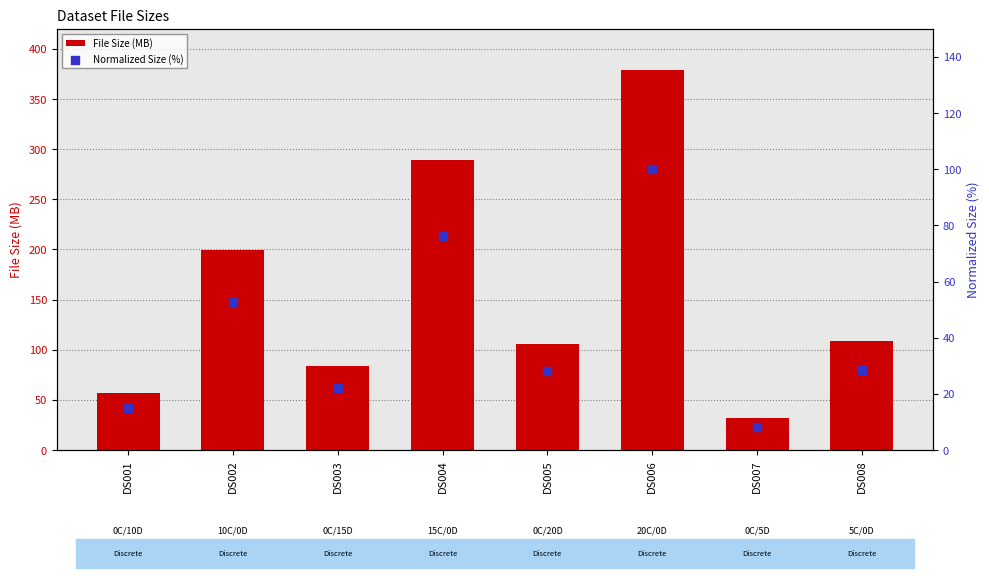

Is the value of Normalized Size (%) at DS006 greater than the value of File Size (MB) at DS001?

Yes